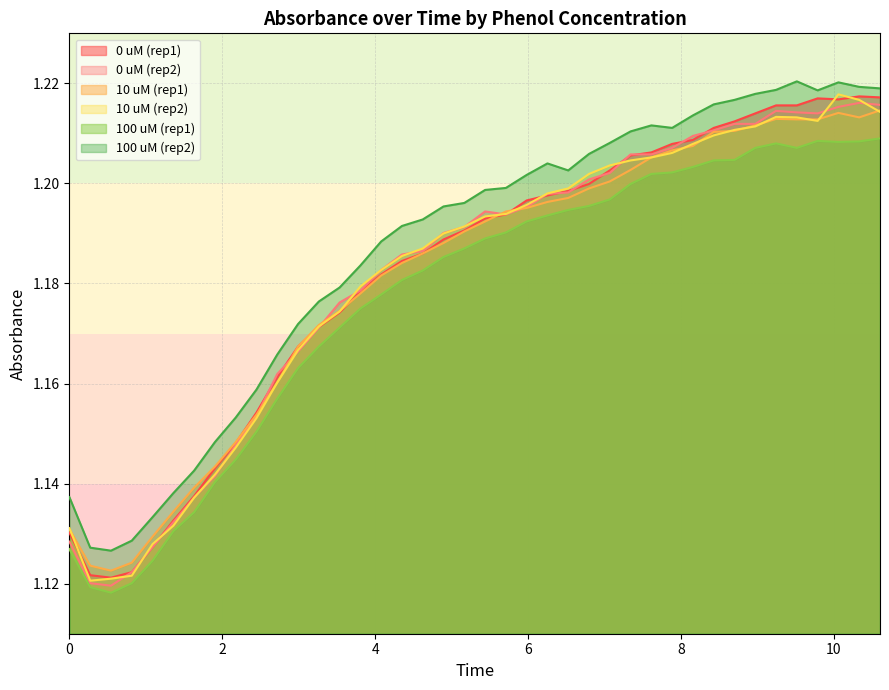

Which series has the largest total across all categories?

100 uM (rep2)